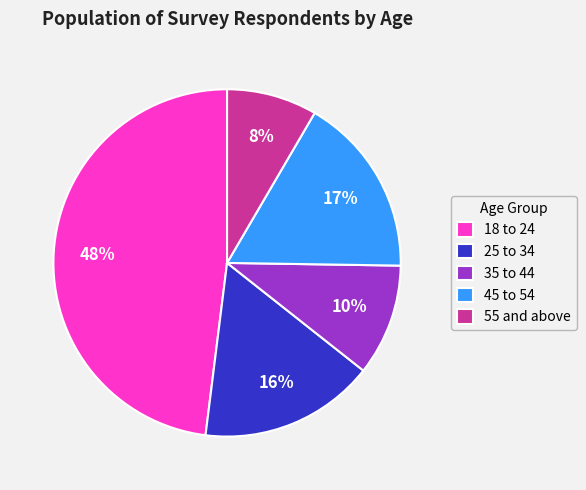

How many slices are in this pie chart?

5